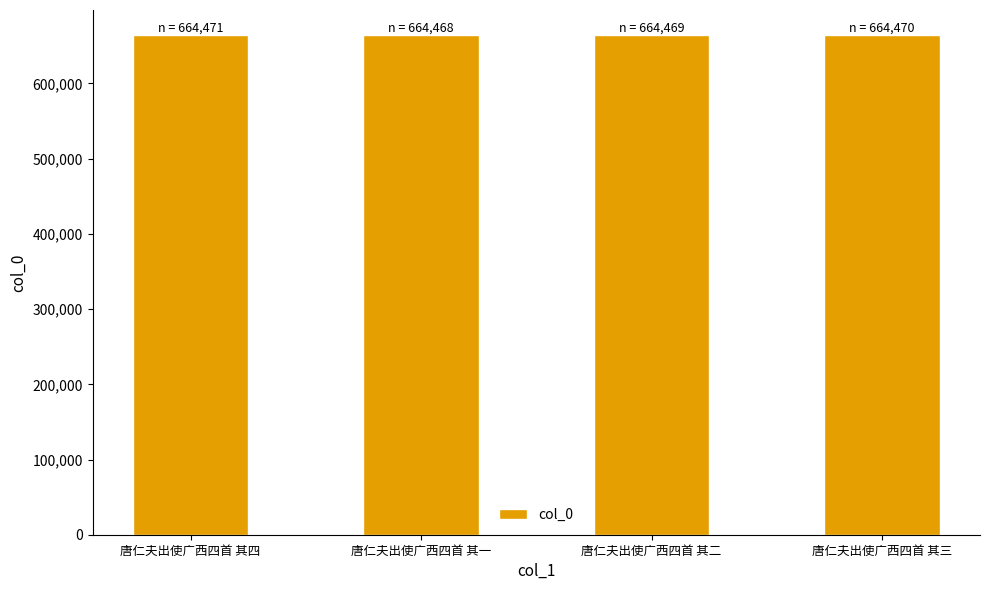

What is the average value?

664470